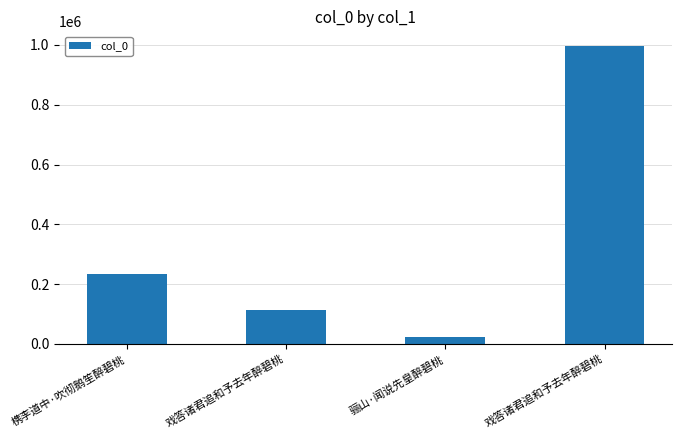

At which label is the value closest to 509504?

槜李道中·吹彻鹅笙醉碧桃